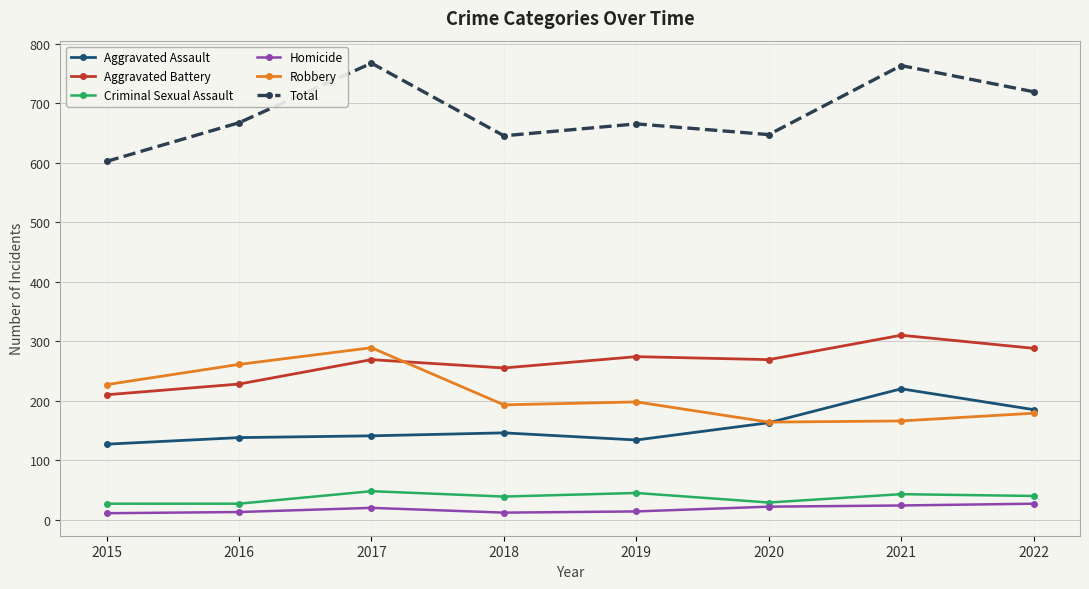

What is the spread (max minus min) of values at 2020?

625